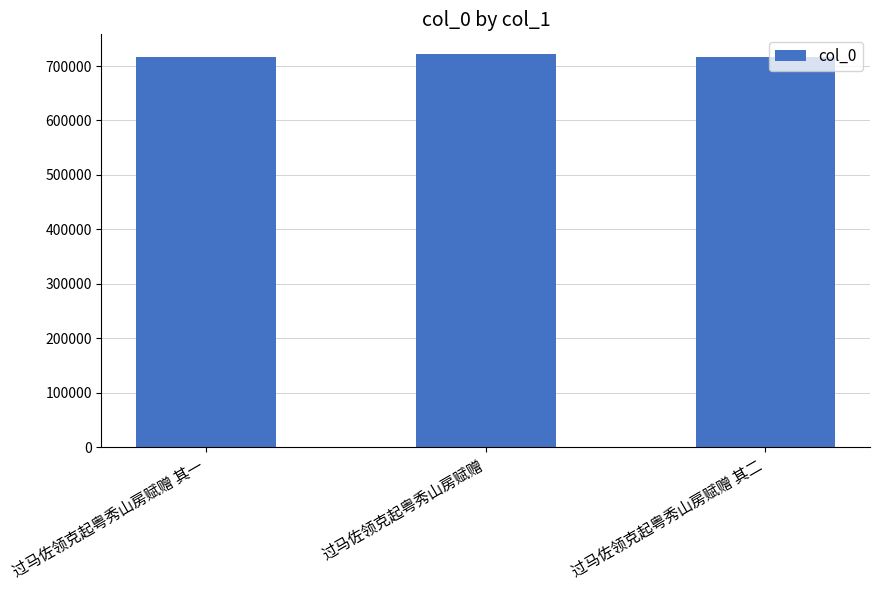

What is the value of the 3rd bar from the left?

717281